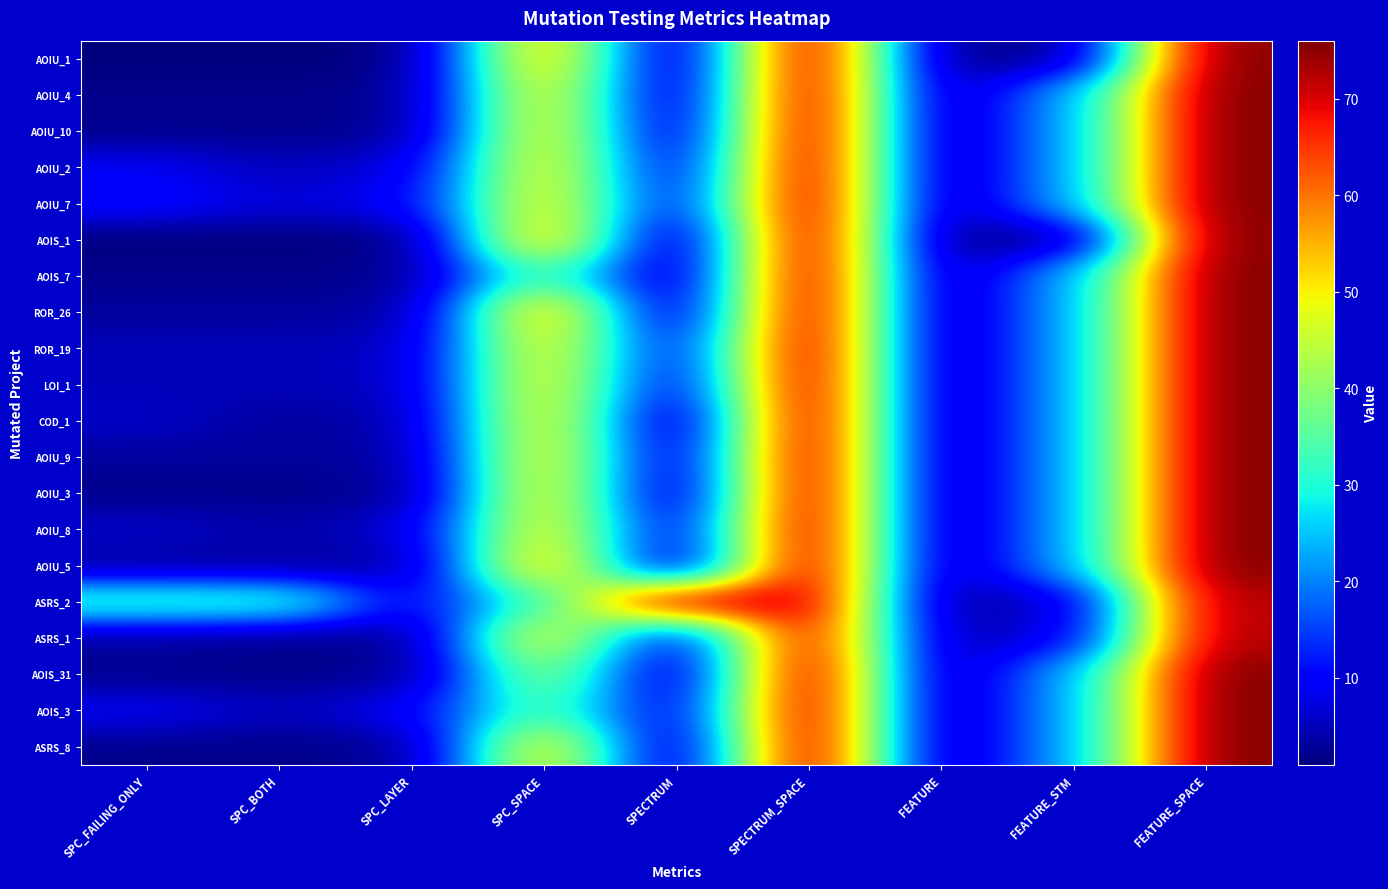

Which has a higher value, SPC_LAYER or FEATURE?

SPC_LAYER